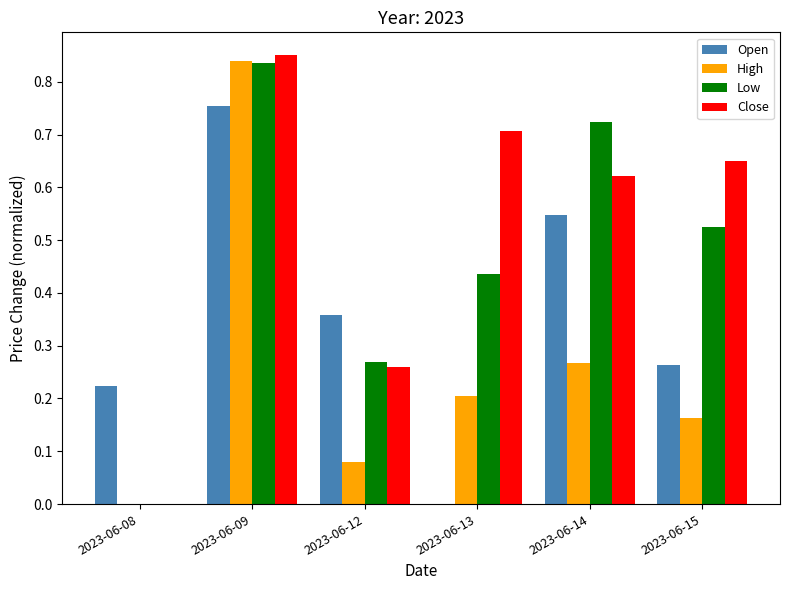

How many values in High are above zero?

5